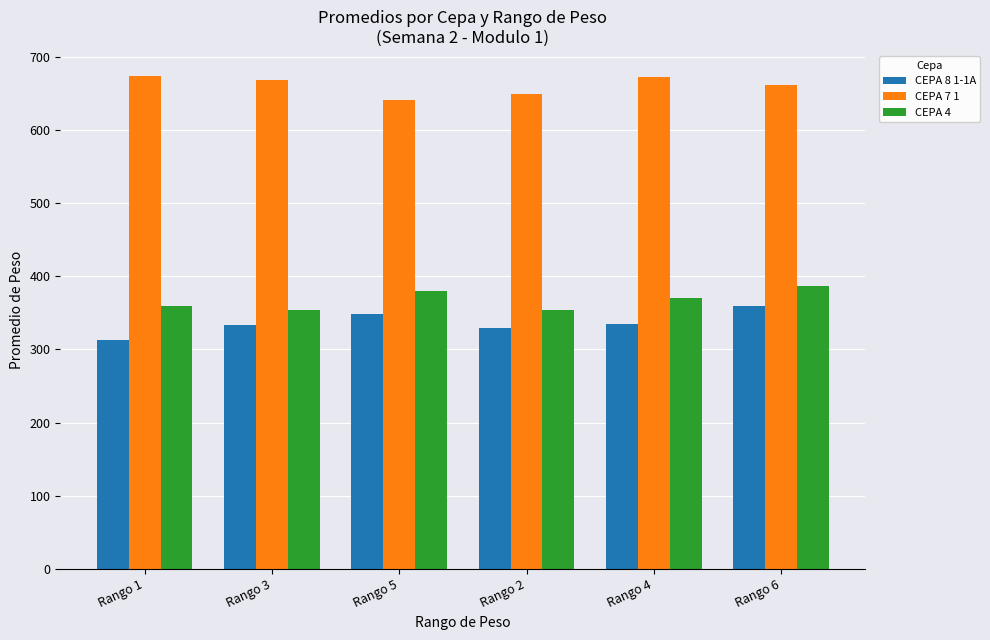

Which series changed the most between Rango 5 and Rango 2?

CEPA 4